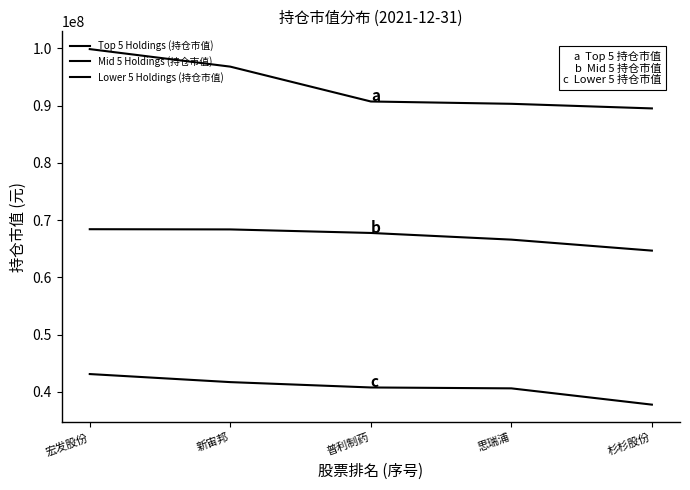

Does the chart have visible grid lines?

No